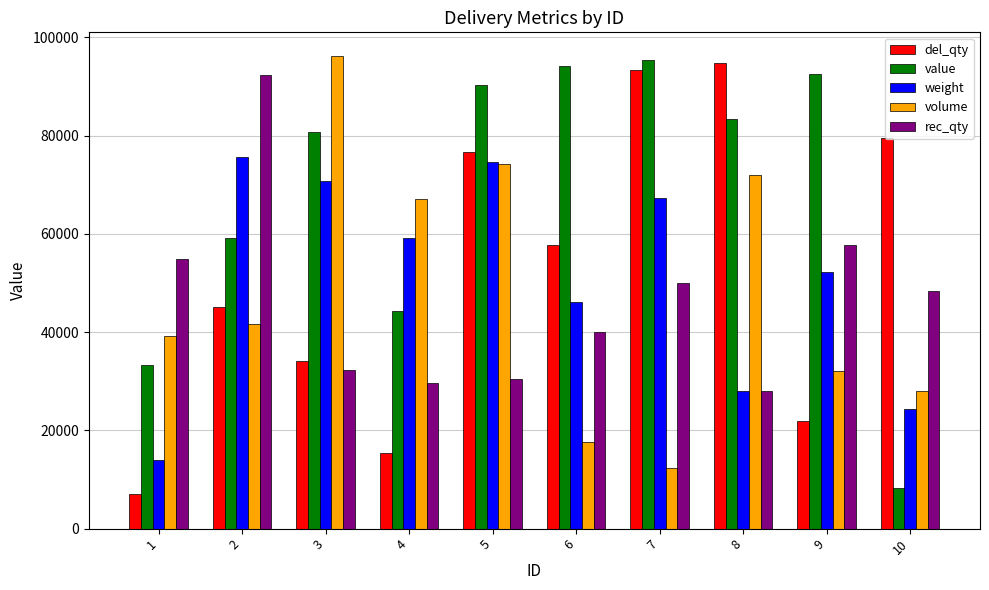

What is the sum of all del_qty values?

525963